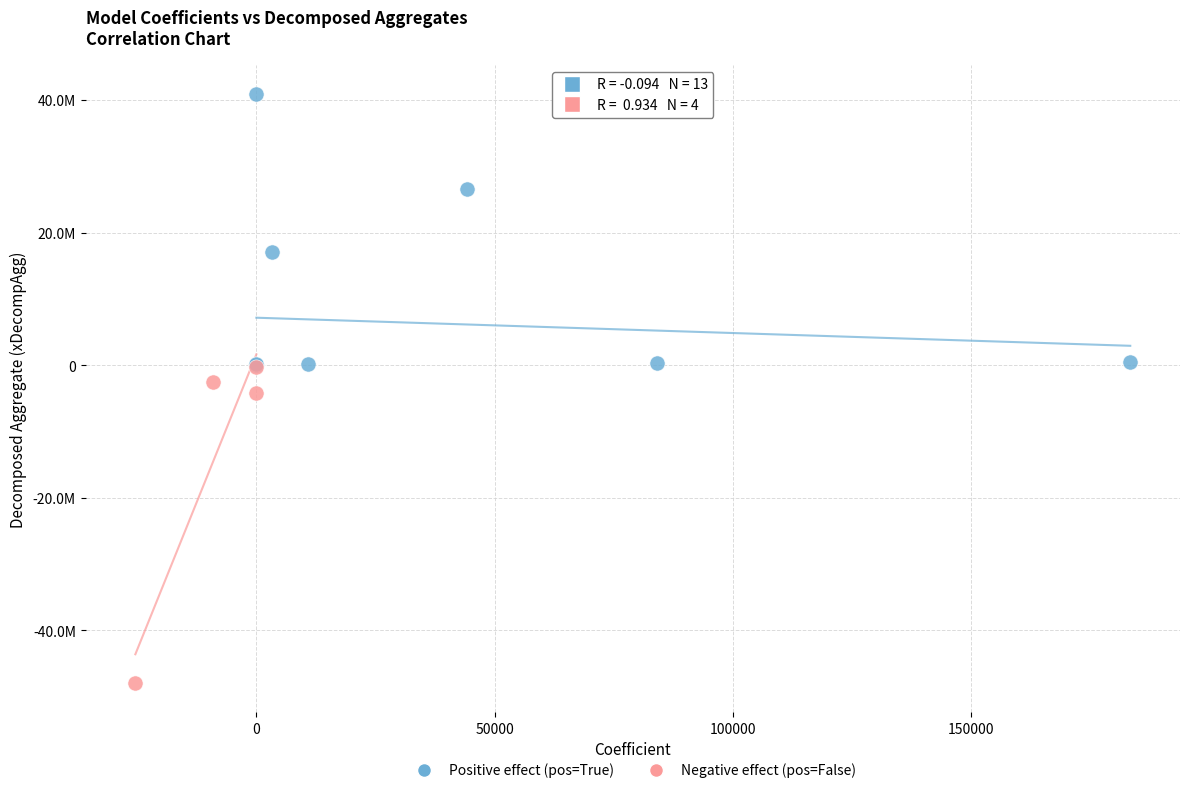

Which series has the widest spread of Y values?

Negative effect (pos=False)